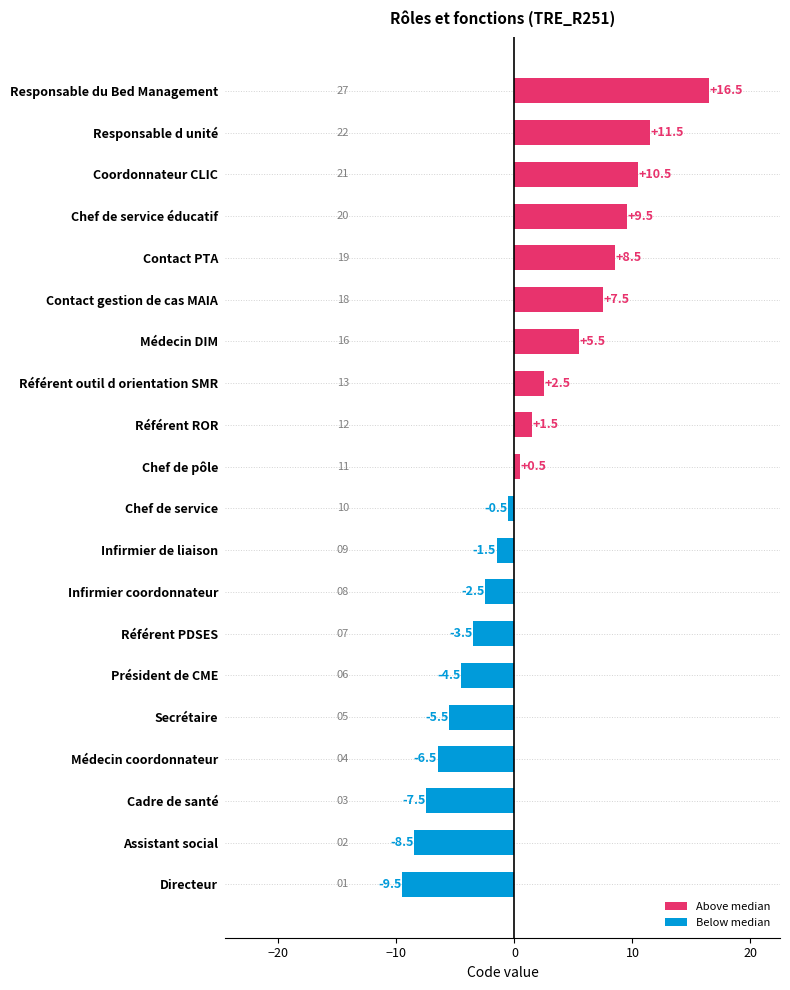

What is the maximum value shown in the chart?

16.5